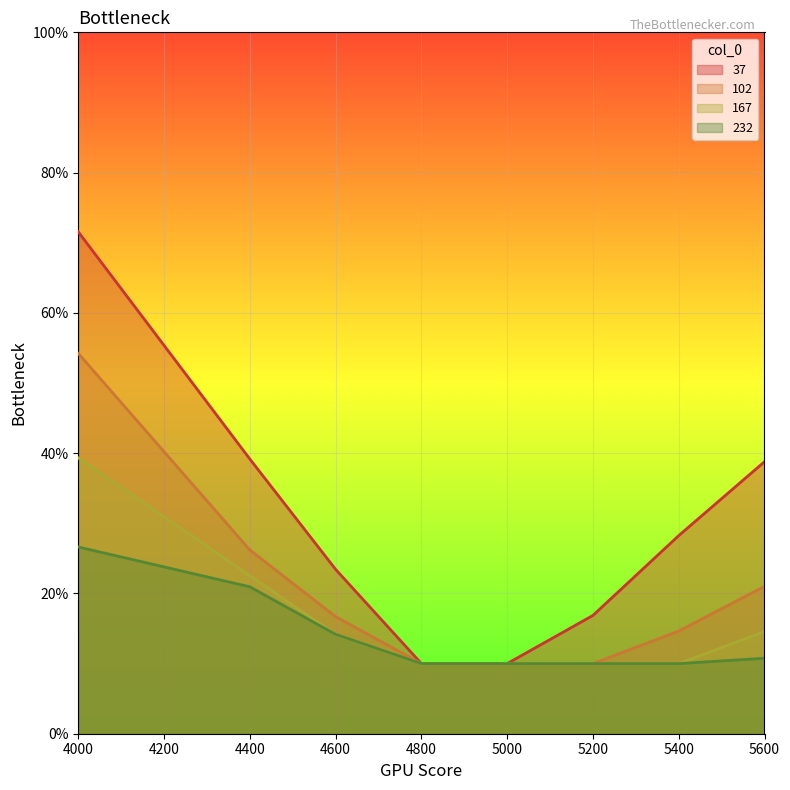

List the labels in order of 37 value, smallest first.

4800, 5000, 5200, 4600, 5400, 5600, 4400, 4000